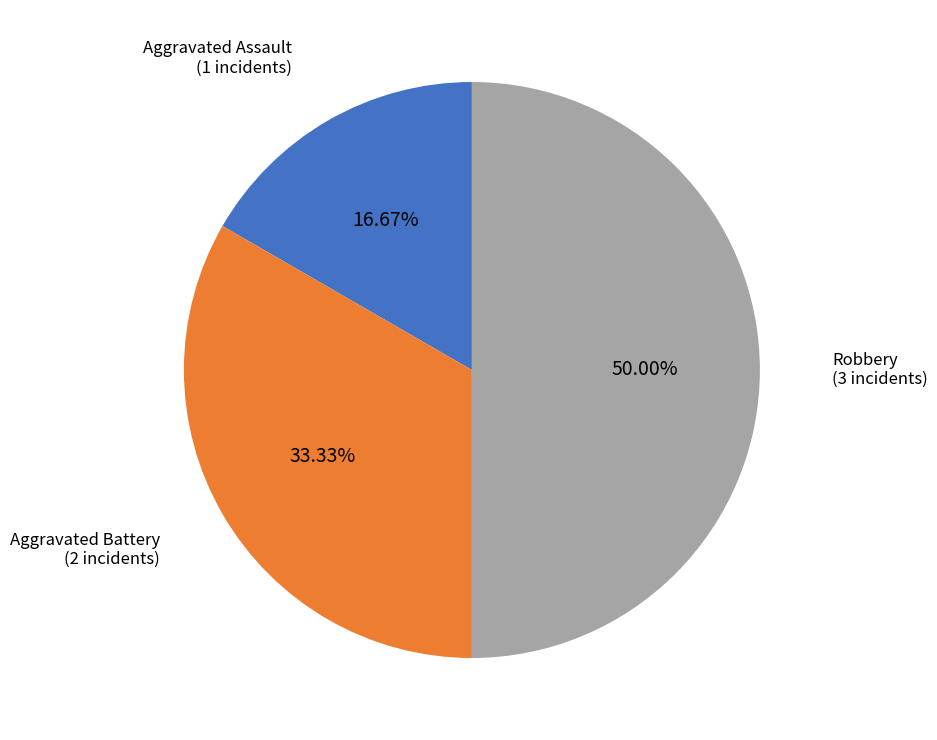

How many slices are in this pie chart?

3